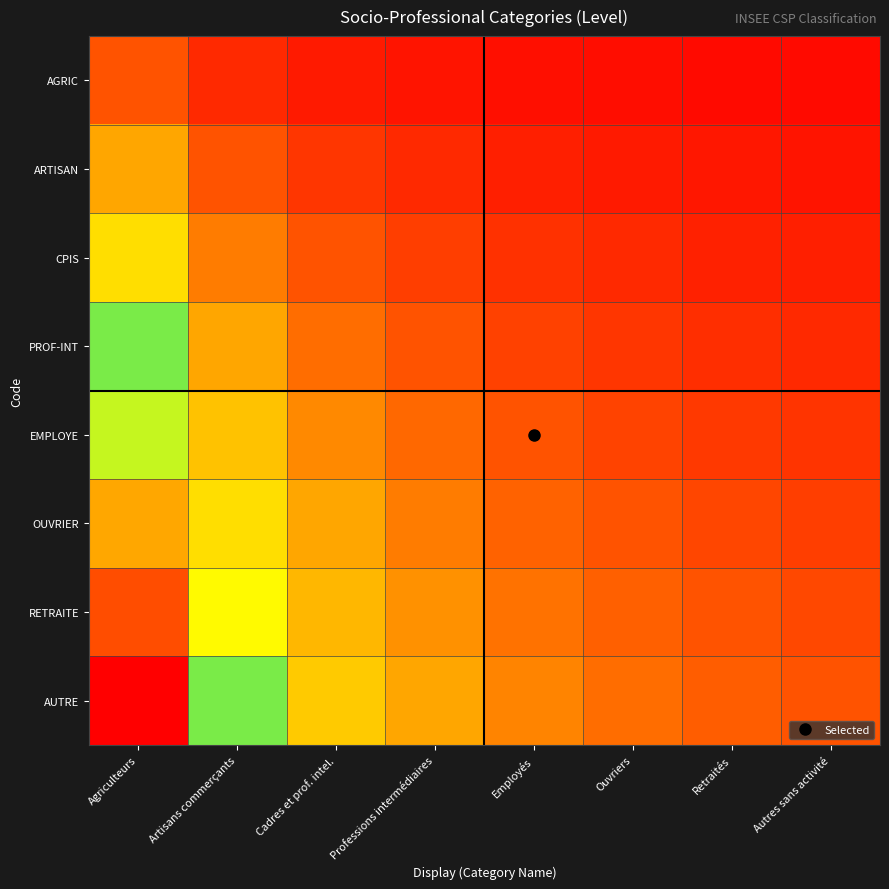

Which series has the largest total across all categories?

AUTRE